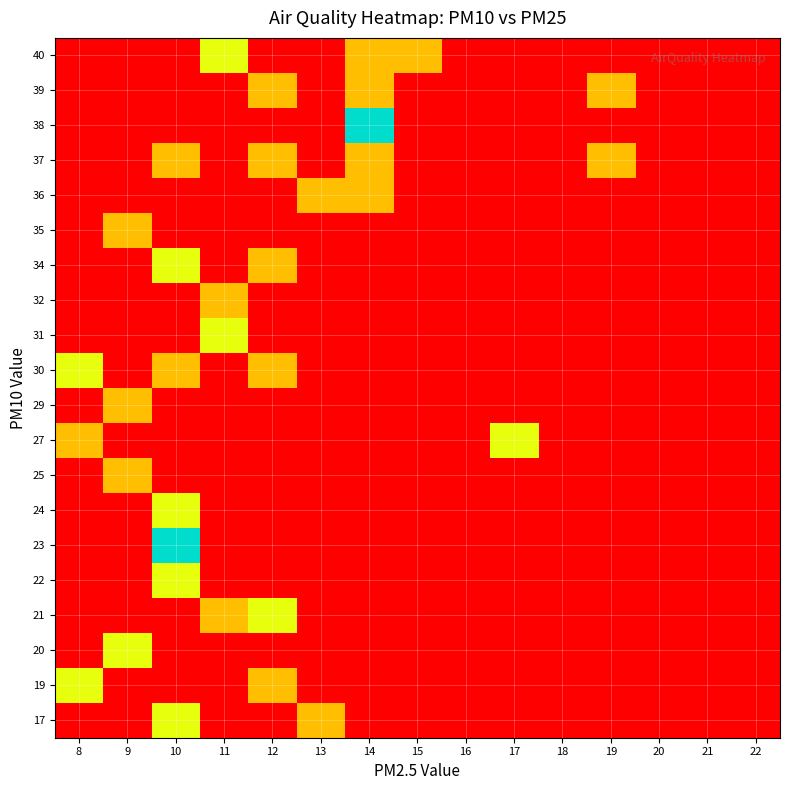

Reading right to left, transcribe all the data shown in this chart.

row_0: 22=0.0	21=0.0	20=0.0	19=0.0	18=0.0	17=0.0	16=0.0	15=0.0	14=0.0	13=0.4	12=0.0	11=0.0	10=0.6	9=0.0	8=0.0
row_1: 22=0.0	21=0.0	20=0.0	19=0.0	18=0.0	17=0.0	16=0.0	15=0.0	14=0.0	13=0.0	12=0.4	11=0.0	10=0.0	9=0.0	8=0.6
row_2: 22=0.0	21=0.0	20=0.0	19=0.0	18=0.0	17=0.0	16=0.0	15=0.0	14=0.0	13=0.0	12=0.0	11=0.0	10=0.0	9=0.6	8=0.0
row_3: 22=0.0	21=0.0	20=0.0	19=0.0	18=0.0	17=0.0	16=0.0	15=0.0	14=0.0	13=0.0	12=0.6	11=0.4	10=0.0	9=0.0	8=0.0
row_4: 22=0.0	21=0.0	20=0.0	19=0.0	18=0.0	17=0.0	16=0.0	15=0.0	14=0.0	13=0.0	12=0.0	11=0.0	10=0.6	9=0.0	8=0.0
row_5: 22=0.0	21=0.0	20=0.0	19=0.0	18=0.0	17=0.0	16=0.0	15=0.0	14=0.0	13=0.0	12=0.0	11=0.0	10=1.0	9=0.0	8=0.0
row_6: 22=0.0	21=0.0	20=0.0	19=0.0	18=0.0	17=0.0	16=0.0	15=0.0	14=0.0	13=0.0	12=0.0	11=0.0	10=0.6	9=0.0	8=0.0
row_7: 22=0.0	21=0.0	20=0.0	19=0.0	18=0.0	17=0.0	16=0.0	15=0.0	14=0.0	13=0.0	12=0.0	11=0.0	10=0.0	9=0.4	8=0.0
row_8: 22=0.0	21=0.0	20=0.0	19=0.0	18=0.0	17=0.6	16=0.0	15=0.0	14=0.0	13=0.0	12=0.0	11=0.0	10=0.0	9=0.0	8=0.4
row_9: 22=0.0	21=0.0	20=0.0	19=0.0	18=0.0	17=0.0	16=0.0	15=0.0	14=0.0	13=0.0	12=0.0	11=0.0	10=0.0	9=0.4	8=0.0
row_10: 22=0.0	21=0.0	20=0.0	19=0.0	18=0.0	17=0.0	16=0.0	15=0.0	14=0.0	13=0.0	12=0.4	11=0.0	10=0.4	9=0.0	8=0.6
row_11: 22=0.0	21=0.0	20=0.0	19=0.0	18=0.0	17=0.0	16=0.0	15=0.0	14=0.0	13=0.0	12=0.0	11=0.6	10=0.0	9=0.0	8=0.0
row_12: 22=0.0	21=0.0	20=0.0	19=0.0	18=0.0	17=0.0	16=0.0	15=0.0	14=0.0	13=0.0	12=0.0	11=0.4	10=0.0	9=0.0	8=0.0
row_13: 22=0.0	21=0.0	20=0.0	19=0.0	18=0.0	17=0.0	16=0.0	15=0.0	14=0.0	13=0.0	12=0.4	11=0.0	10=0.6	9=0.0	8=0.0
row_14: 22=0.0	21=0.0	20=0.0	19=0.0	18=0.0	17=0.0	16=0.0	15=0.0	14=0.0	13=0.0	12=0.0	11=0.0	10=0.0	9=0.4	8=0.0
row_15: 22=0.0	21=0.0	20=0.0	19=0.0	18=0.0	17=0.0	16=0.0	15=0.0	14=0.4	13=0.4	12=0.0	11=0.0	10=0.0	9=0.0	8=0.0
row_16: 22=0.0	21=0.0	20=0.0	19=0.4	18=0.0	17=0.0	16=0.0	15=0.0	14=0.4	13=0.0	12=0.4	11=0.0	10=0.4	9=0.0	8=0.0
row_17: 22=0.0	21=0.0	20=0.0	19=0.0	18=0.0	17=0.0	16=0.0	15=0.0	14=1.0	13=0.0	12=0.0	11=0.0	10=0.0	9=0.0	8=0.0
row_18: 22=0.0	21=0.0	20=0.0	19=0.4	18=0.0	17=0.0	16=0.0	15=0.0	14=0.4	13=0.0	12=0.4	11=0.0	10=0.0	9=0.0	8=0.0
row_19: 22=0.0	21=0.0	20=0.0	19=0.0	18=0.0	17=0.0	16=0.0	15=0.4	14=0.4	13=0.0	12=0.0	11=0.6	10=0.0	9=0.0	8=0.0